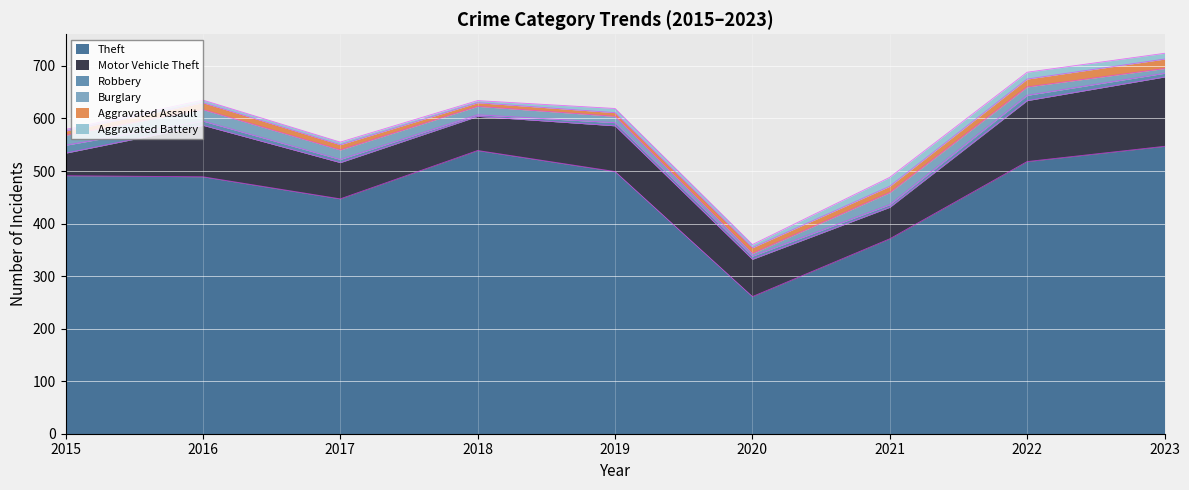

Where is the first local maximum for Aggravated Assault?

2016